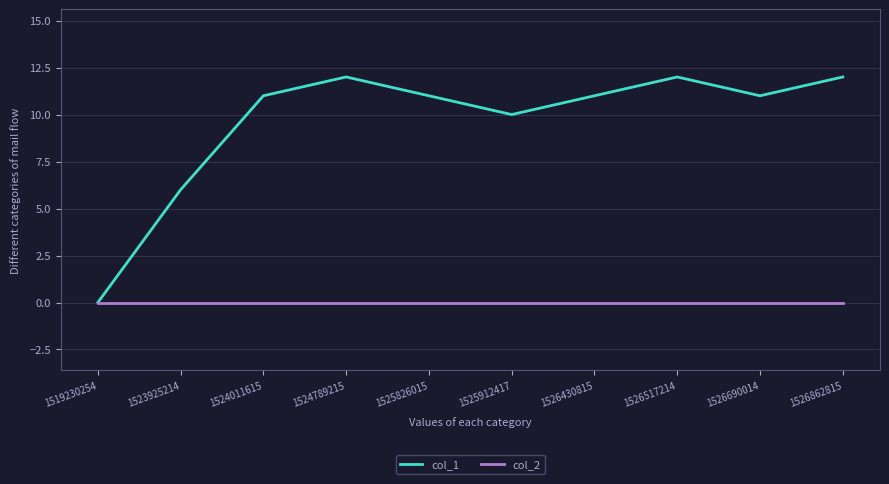

What is the difference between the highest and lowest values at 1526517214?

12